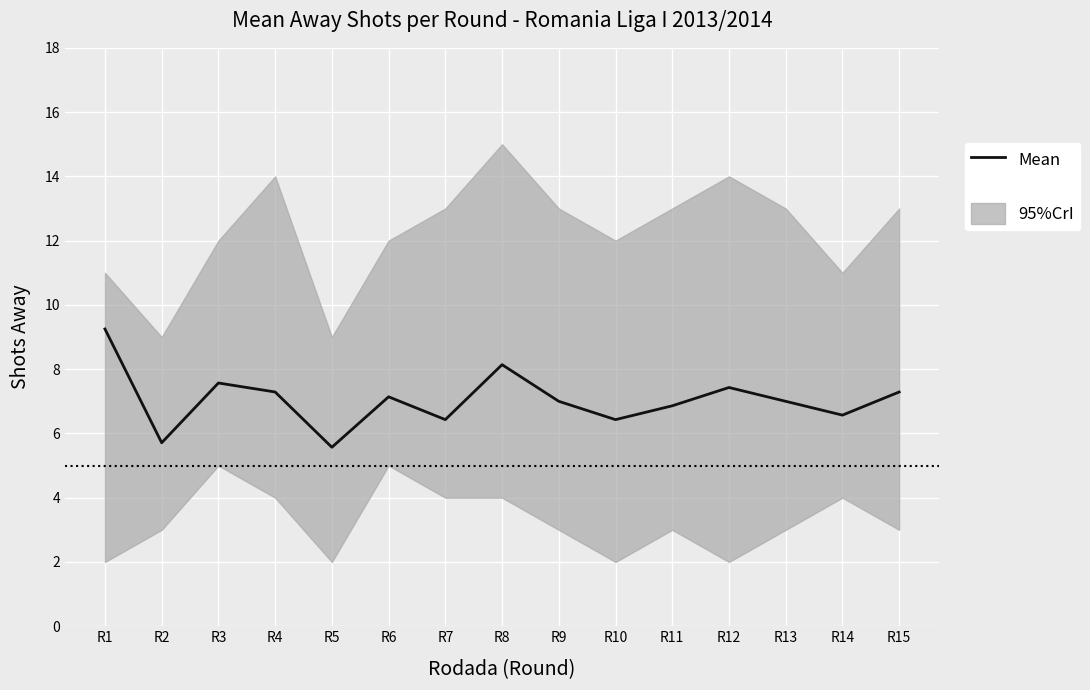

What is the maximum value shown in the chart?

9.2